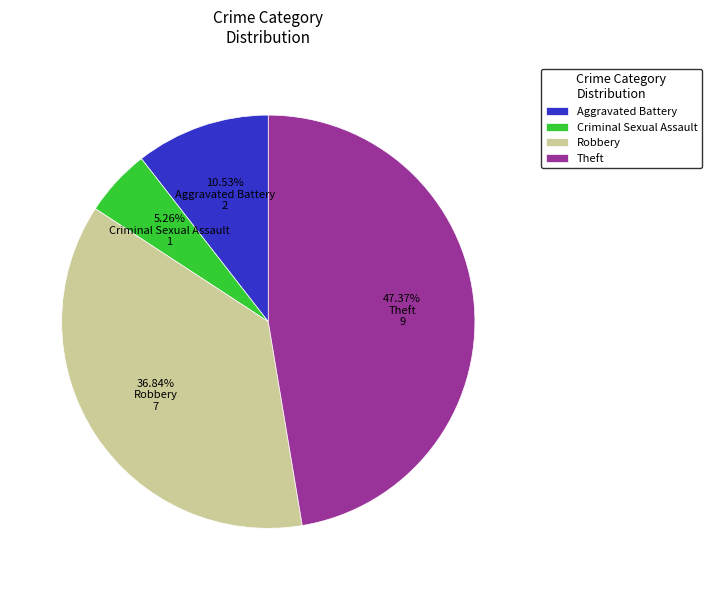

Is there any slice that represents more than half of the pie?

No